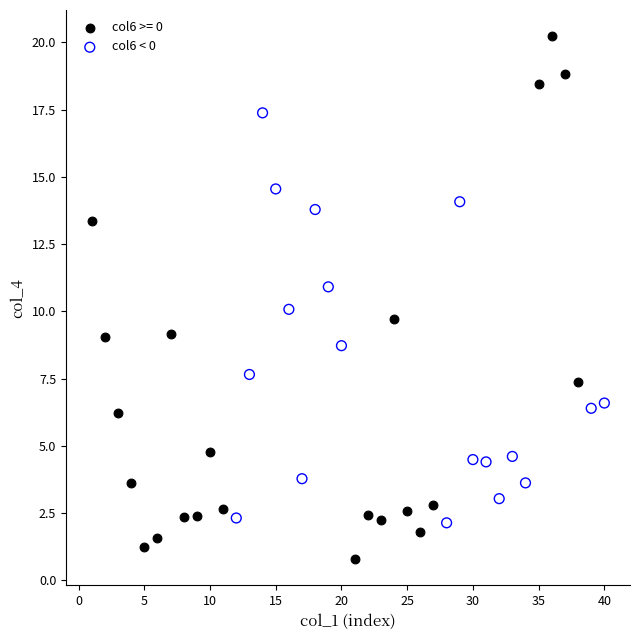

Which series contains the highest Y value?

col6 >= 0